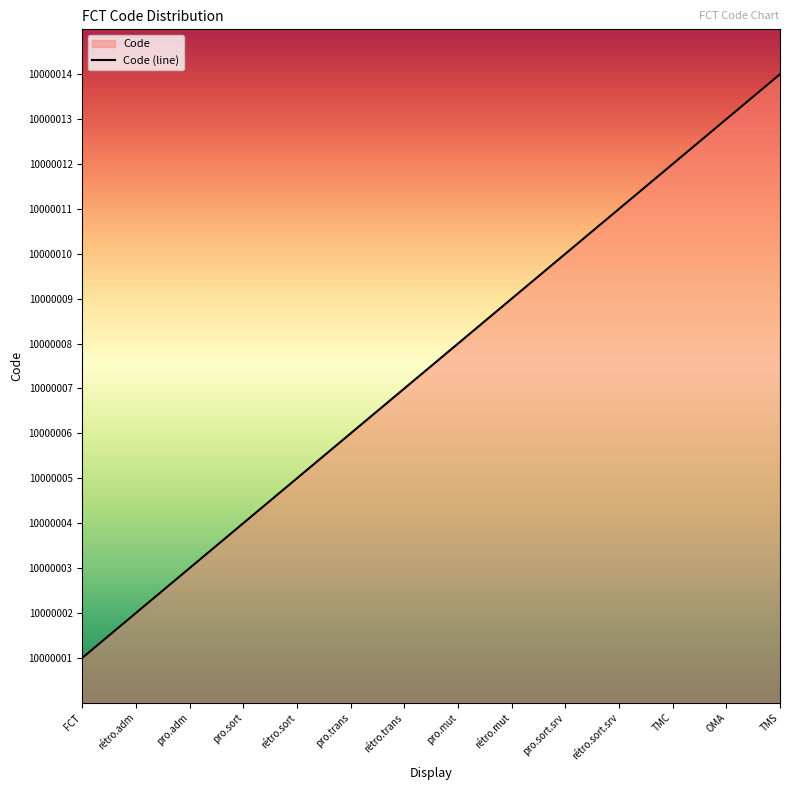

Which label corresponds to the largest value in the chart?

TMS